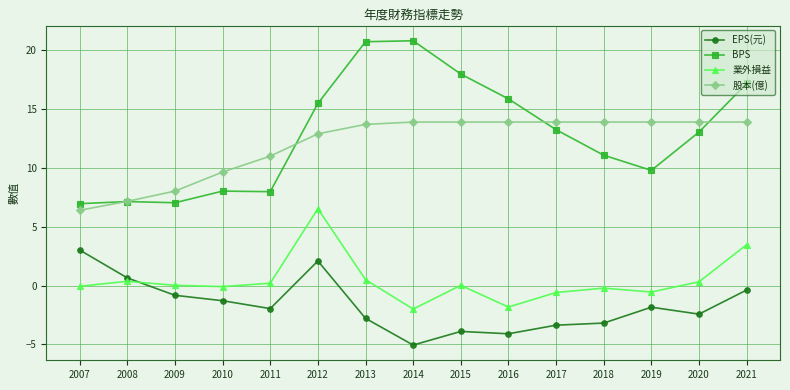

Rank the series by their maximum value, from lowest to highest.

EPS(元), 業外損益, 股本(億), BPS